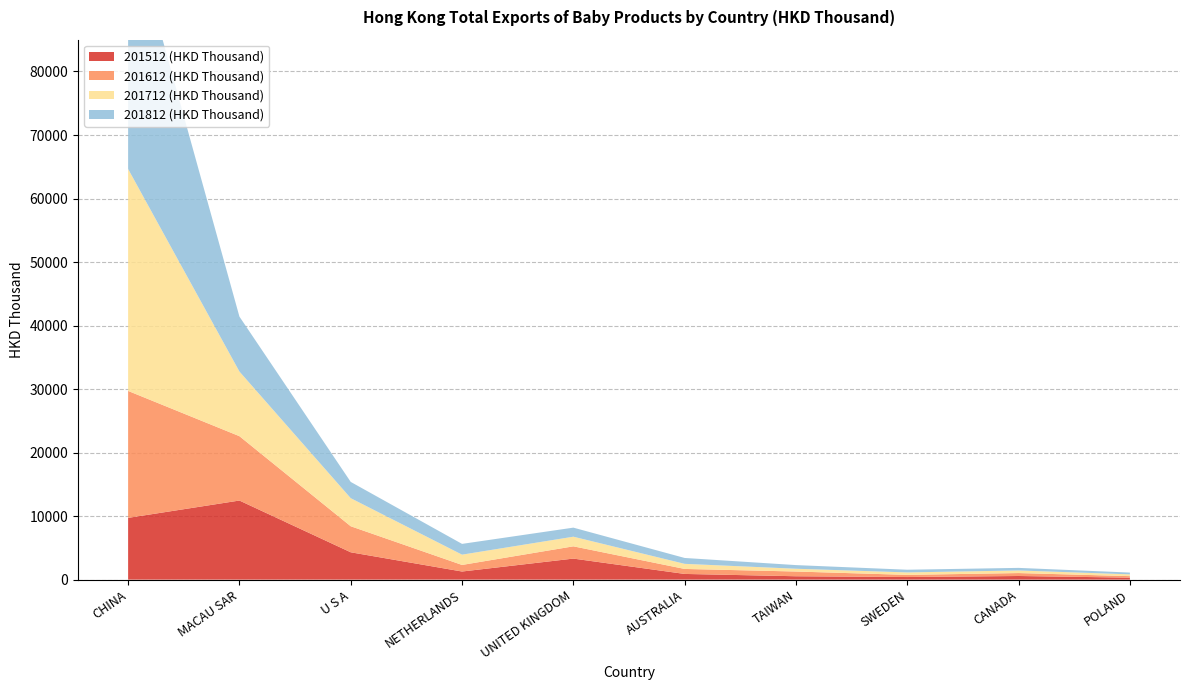

Reading left to right, extract all data points from this chart.

201512 (HKD Thousand): 9723.0	12452.8	4305.2	1277.4	3312.8	897.5	533.2	409.9	572.2	313.0
201612 (HKD Thousand): 19985.5	10132.4	4099.3	1034.3	1930.5	785.9	743.6	337.0	462.1	236.9
201712 (HKD Thousand): 34940.9	10178.1	4418.3	1621.1	1516.4	801.7	438.4	389.2	409.9	281.3
201812 (HKD Thousand): 39930.2	8647.2	2560.1	1695.5	1426.3	927.1	573.8	423.3	405.6	281.5